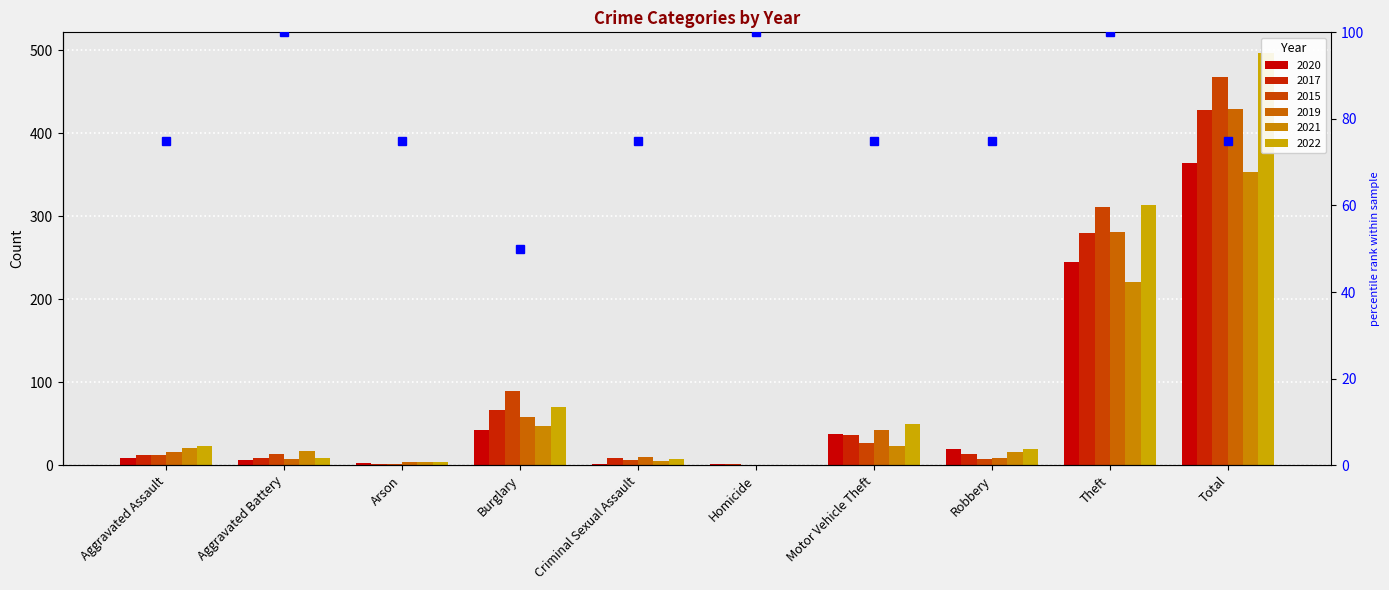

Between Aggravated Assault and Homicide, which is larger?

Homicide